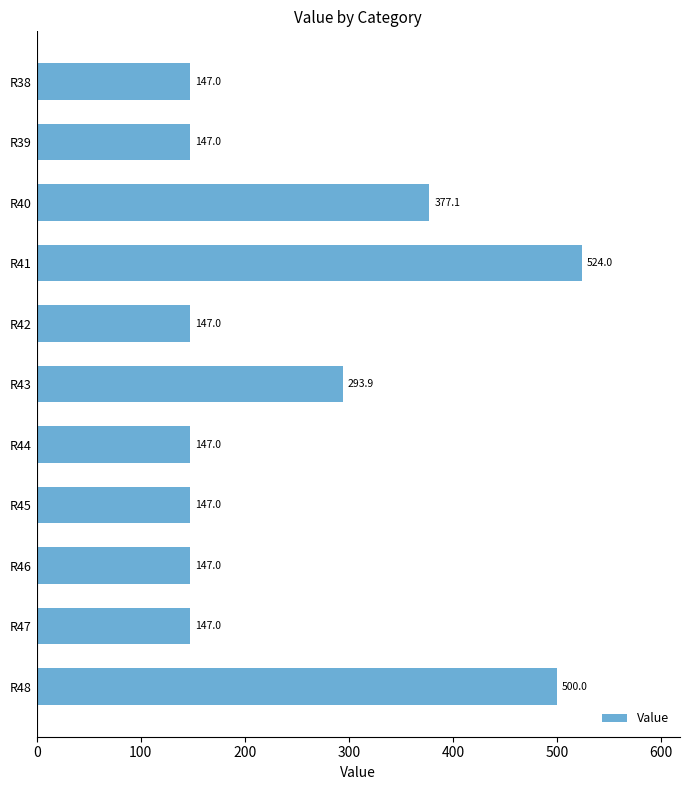

Where is the data nearest to the value 335?

R43